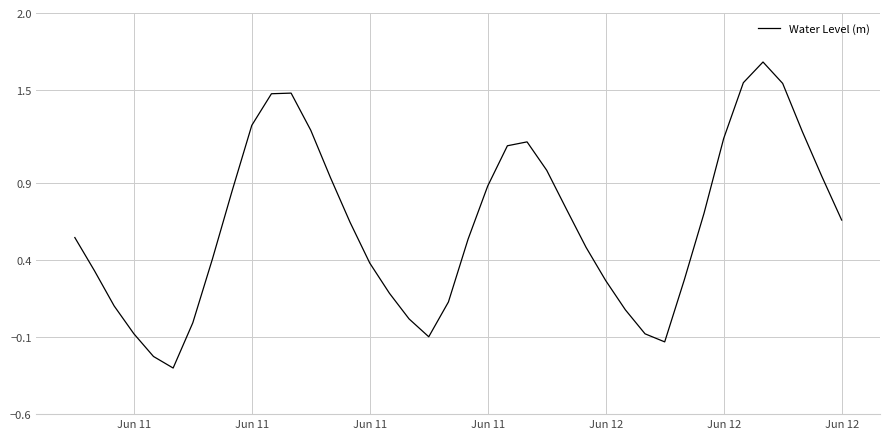

What is the smallest value displayed?

-0.3